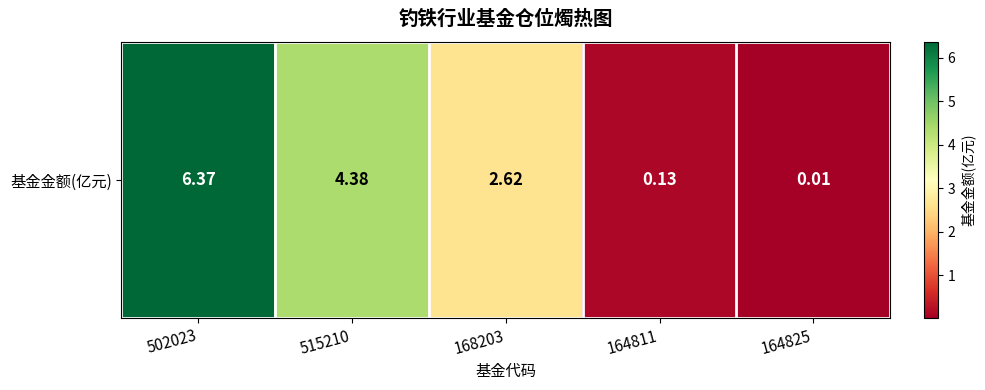

Reading right to left, list all the values displayed in this chart.

164825=0.0	164811=0.1	168203=2.6	515210=4.4	502023=6.4